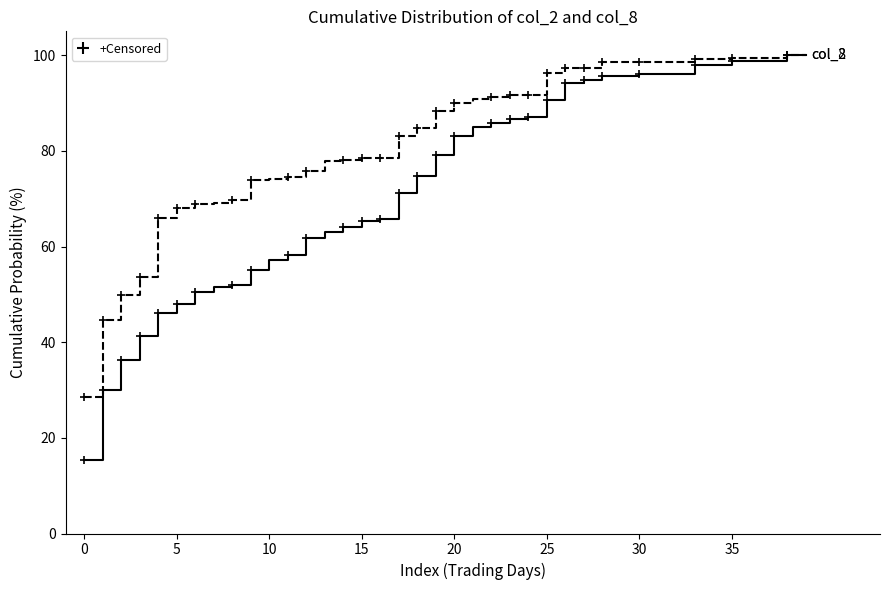

Count the number of categories in the chart.

40